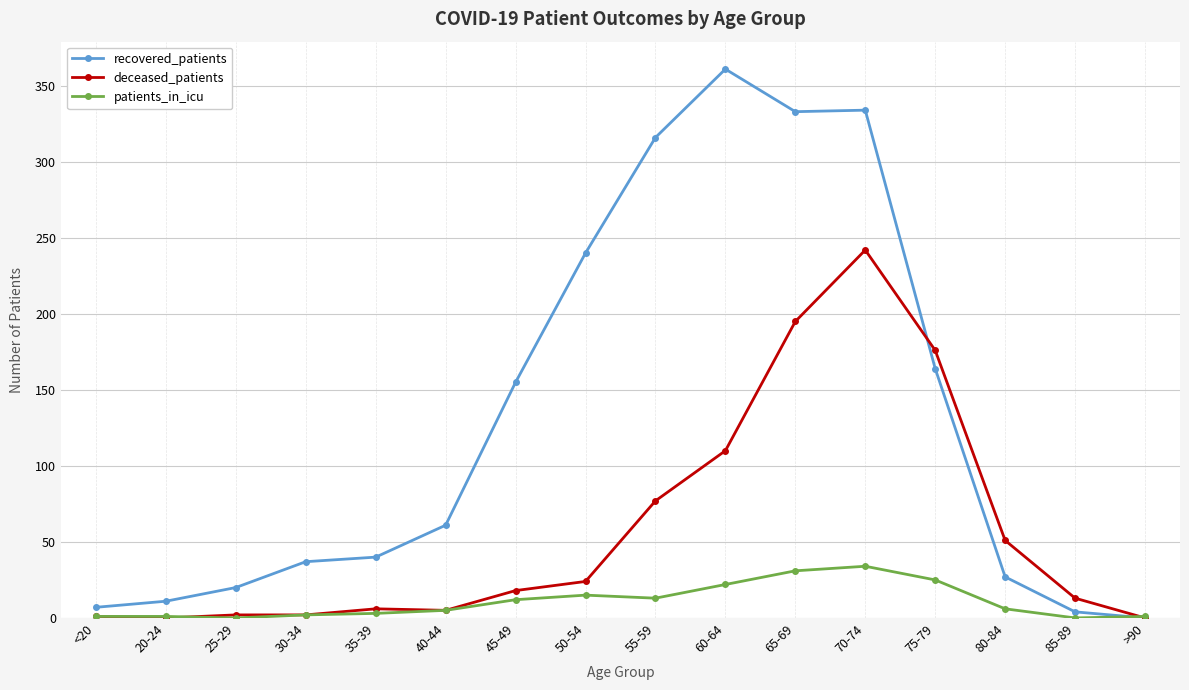

Is it true that recovered_patients equals 0 at >90?

True